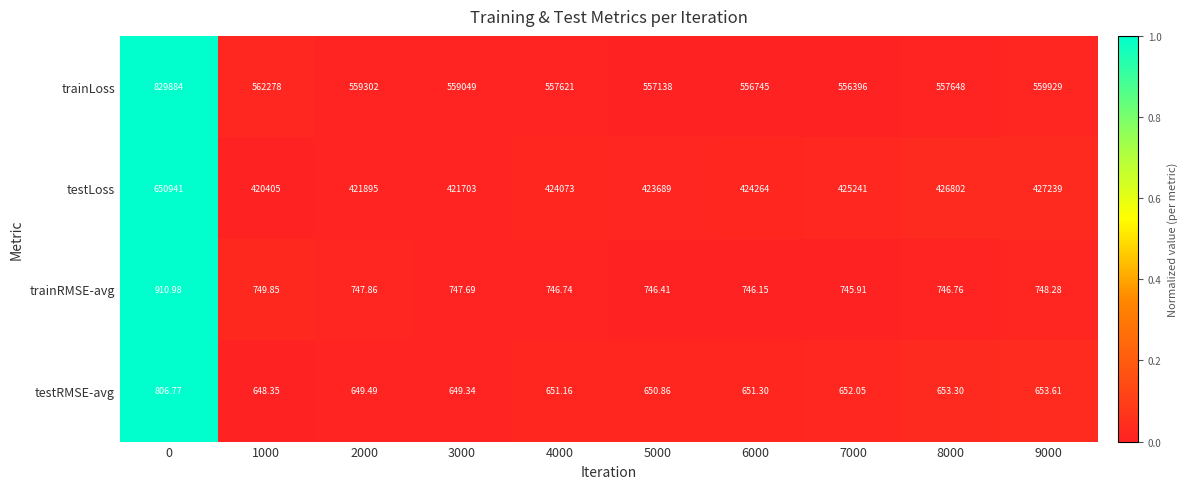

Which series has the largest total across all categories?

trainLoss